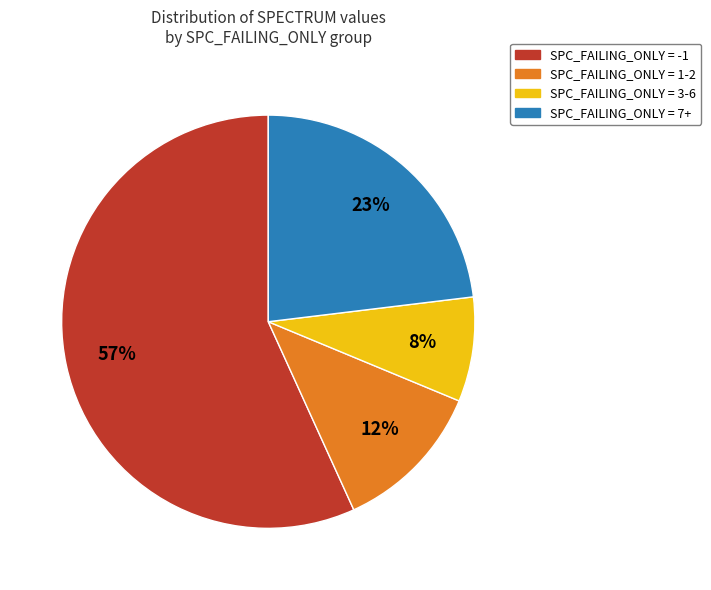

Which slice is the largest?

SPC_FAILING_ONLY = -1